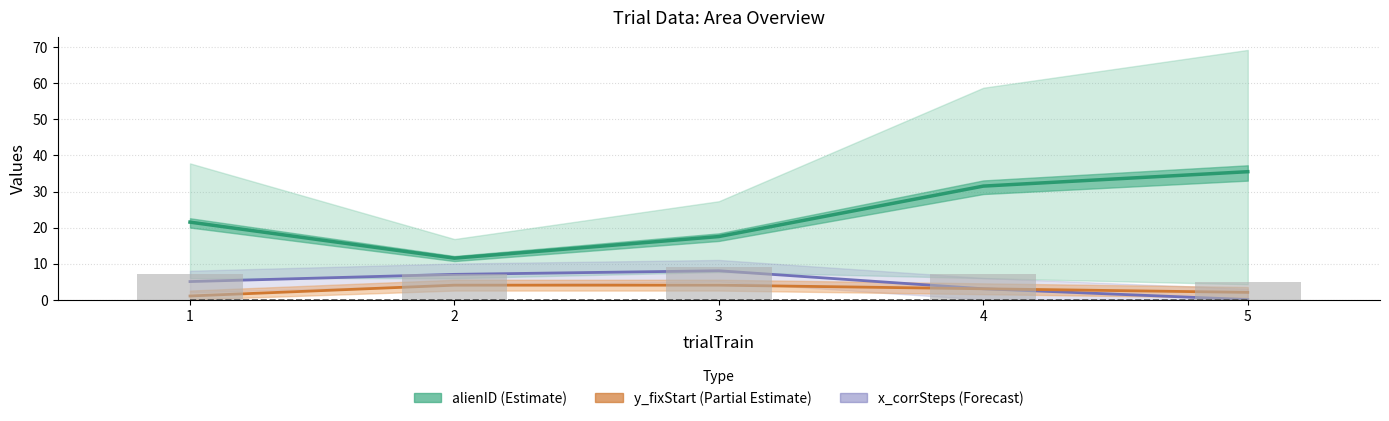

What is the average value of the x_fixStart (bars) series?

7.0